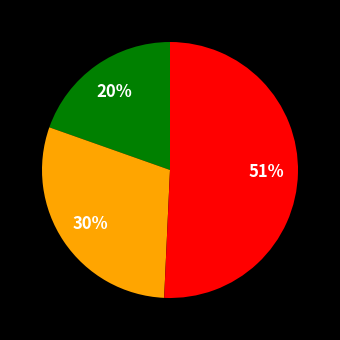

To the nearest percent, what is the difference between the largest and smallest slice percentages?

31%